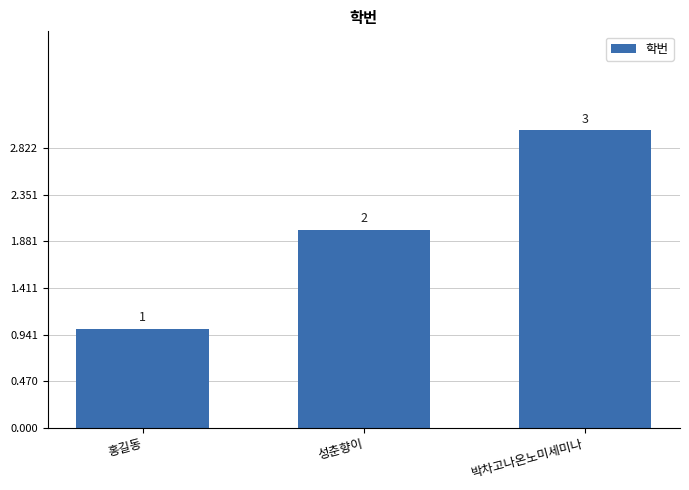

Are the bars horizontal?

No